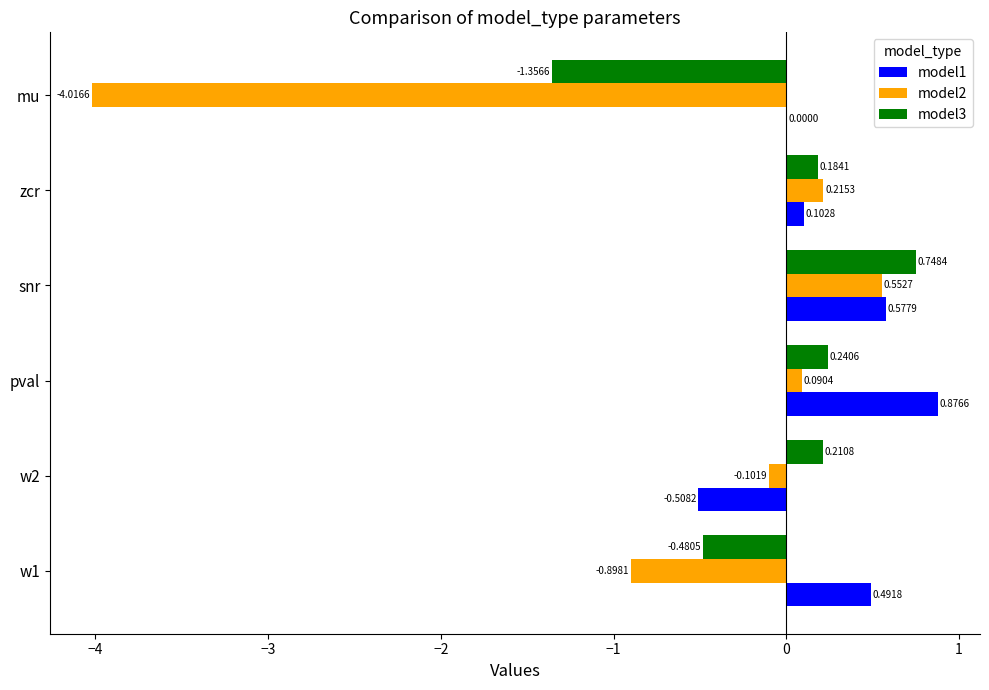

Which series has the largest total across all categories?

model1